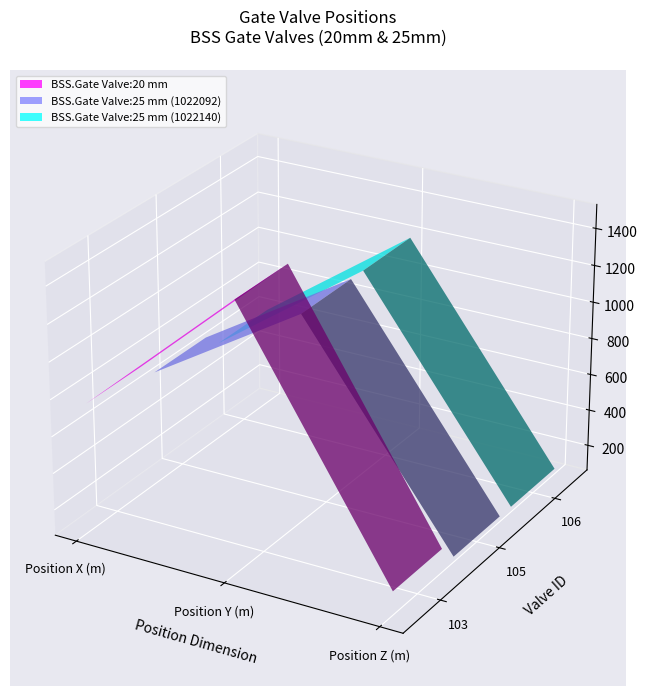

Between Position X (m) and Position Z (m), which is larger?

Position X (m)